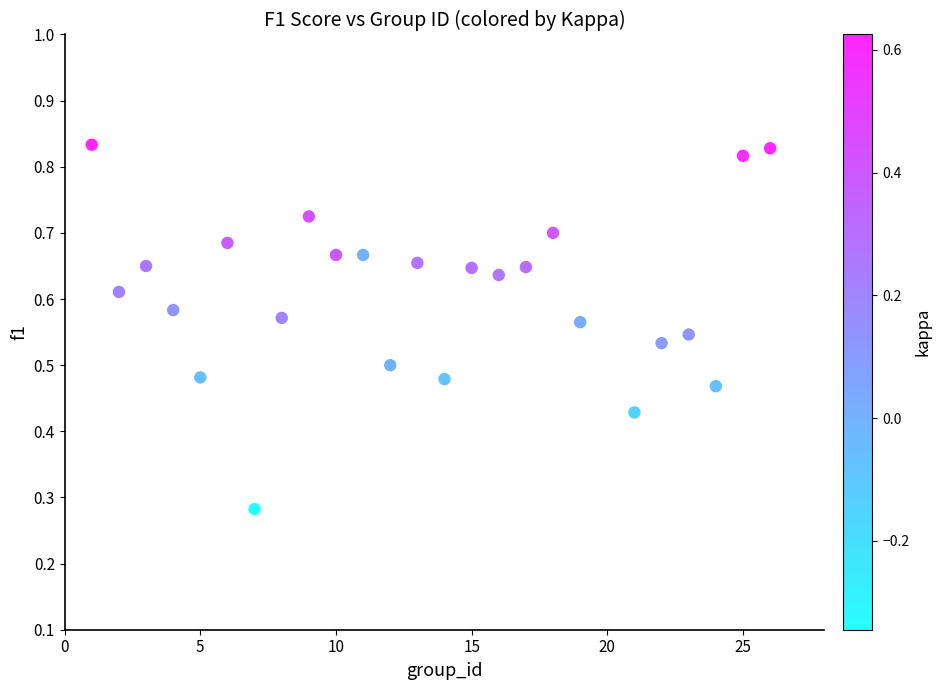

What is the range of X values (max minus min)?

25.0